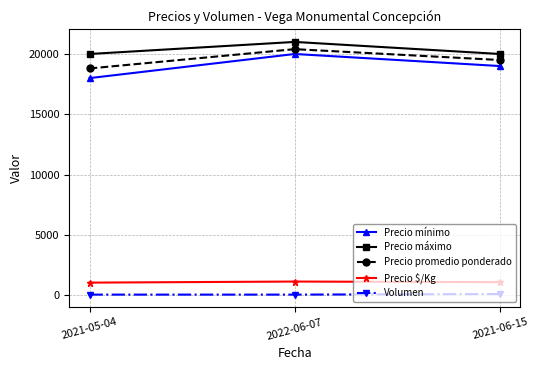

How many lines are shown in the chart?

5